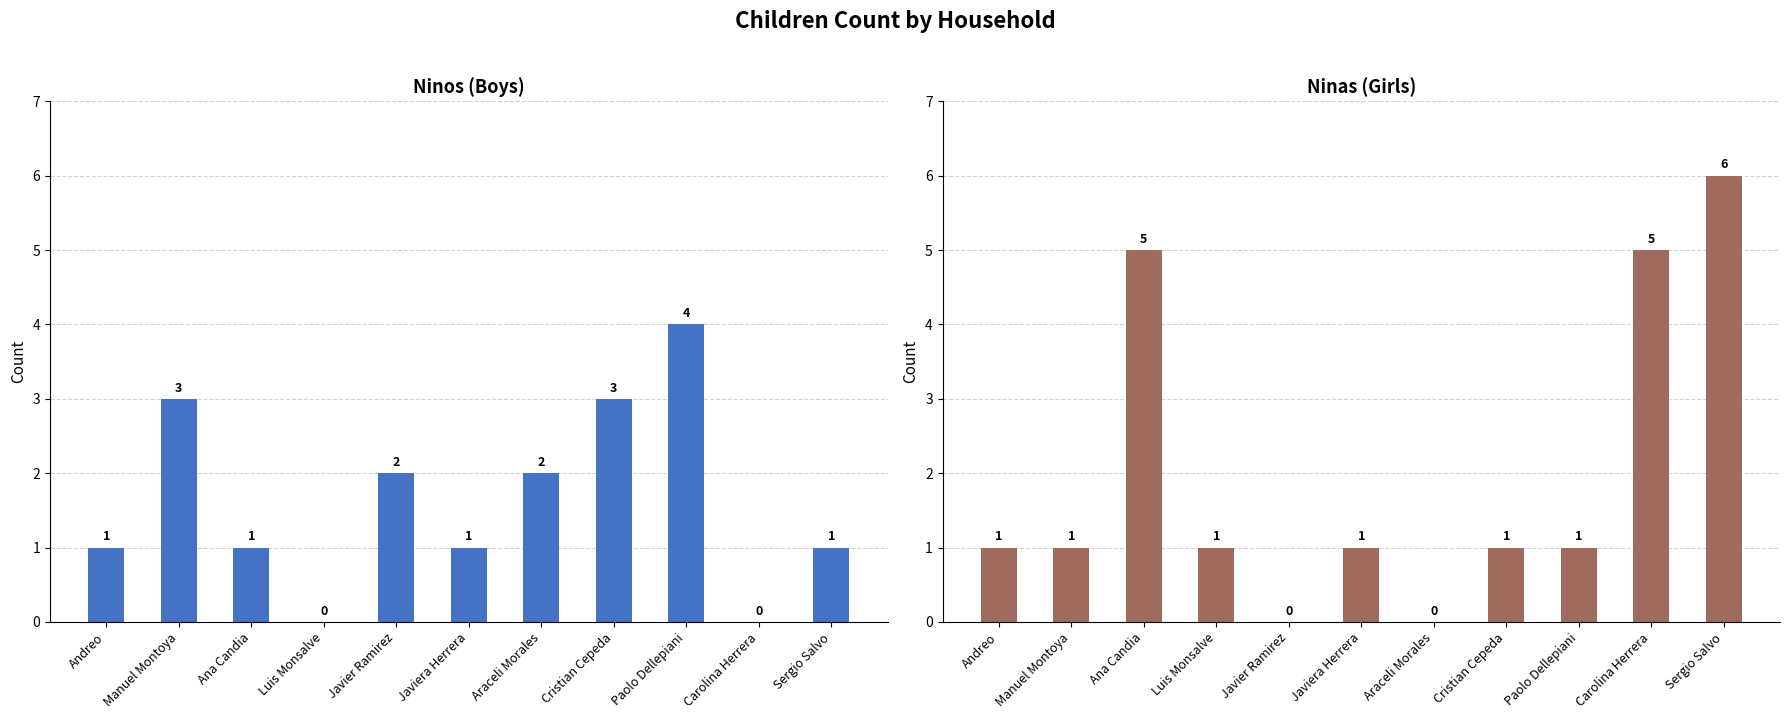

Rank the categories by Ninas value from highest to lowest.

Sergio Salvo, Ana Candia, Carolina Herrera, Andreo, Manuel Montoya, Luis Monsalve, Javiera Herrera, Cristian Cepeda, Paolo Dellepiani, Javier Ramirez, Araceli Morales